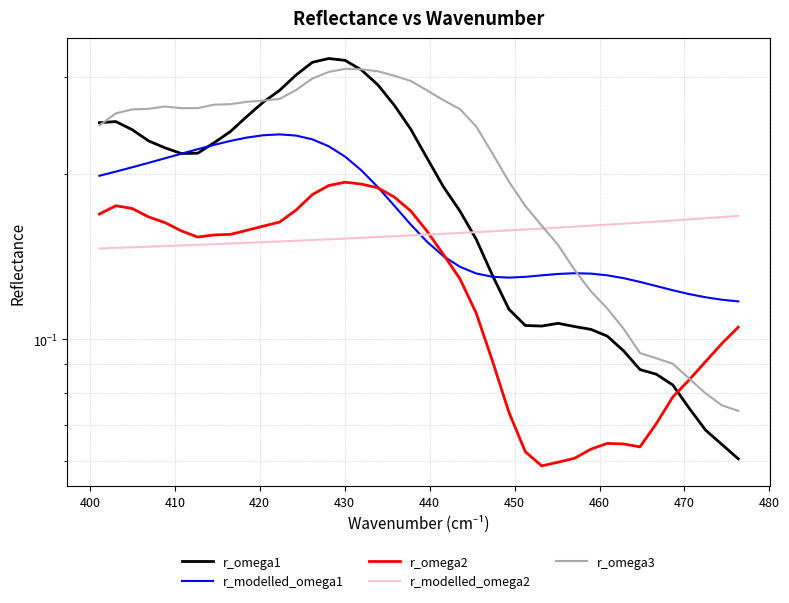

Does the chart display data point markers on the line(s)?

No